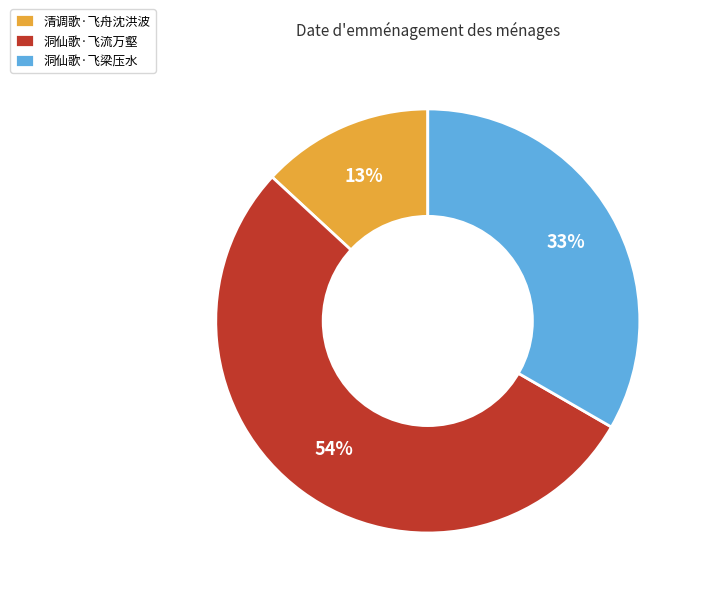

How many slices are in this pie chart?

3